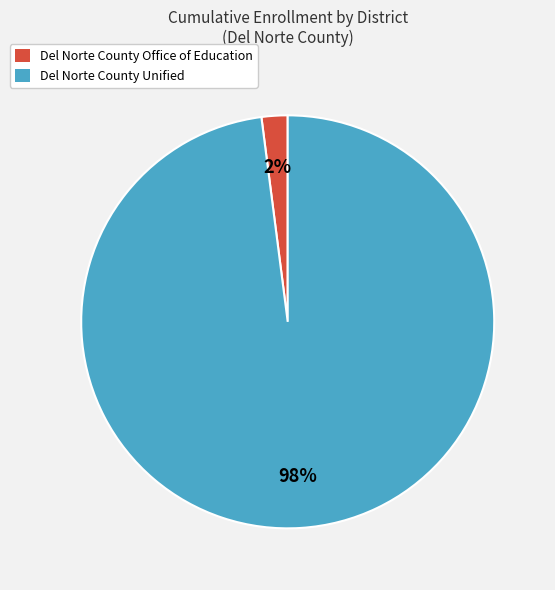

Does Del Norte County Unified account for over 50% of the chart?

Yes